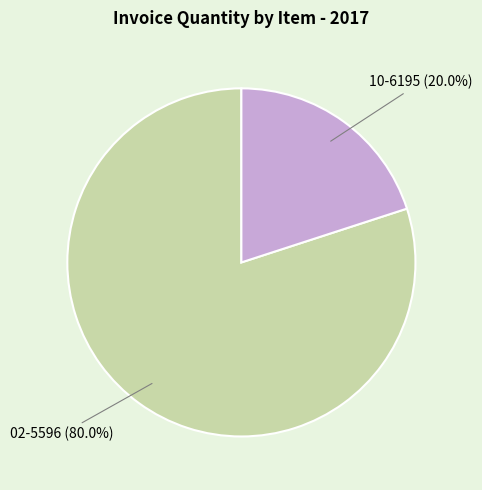

Is there a majority slice in this chart?

Yes